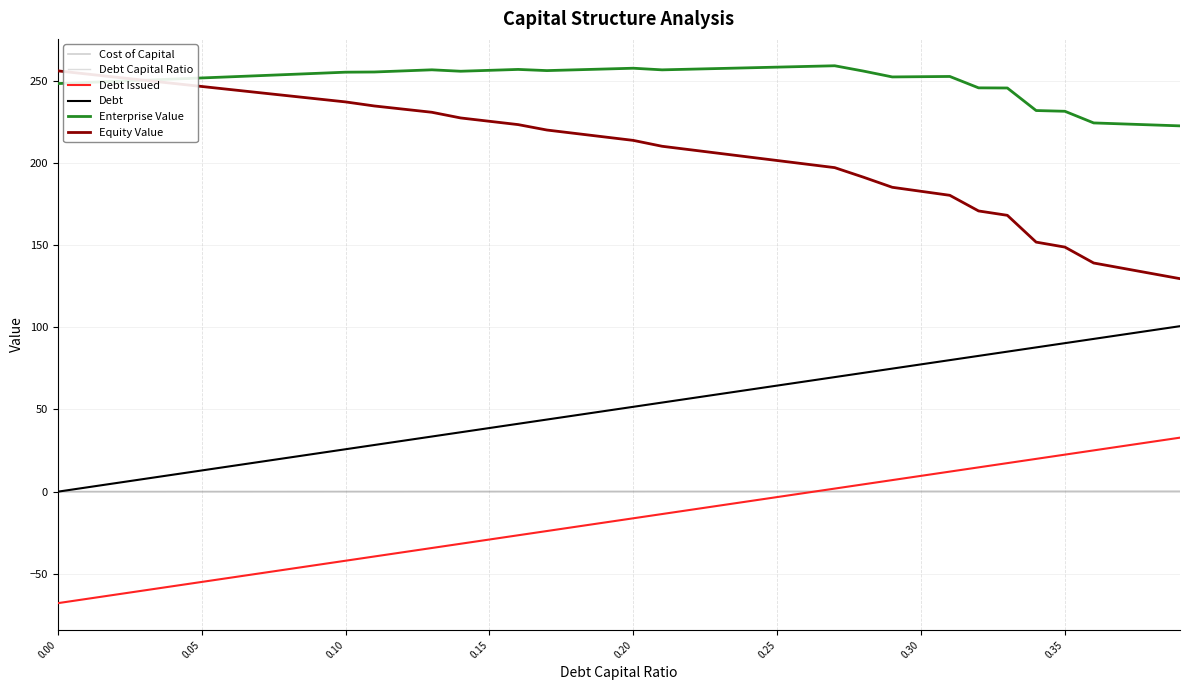

What is the highest value of the Equity Value series?

255.9